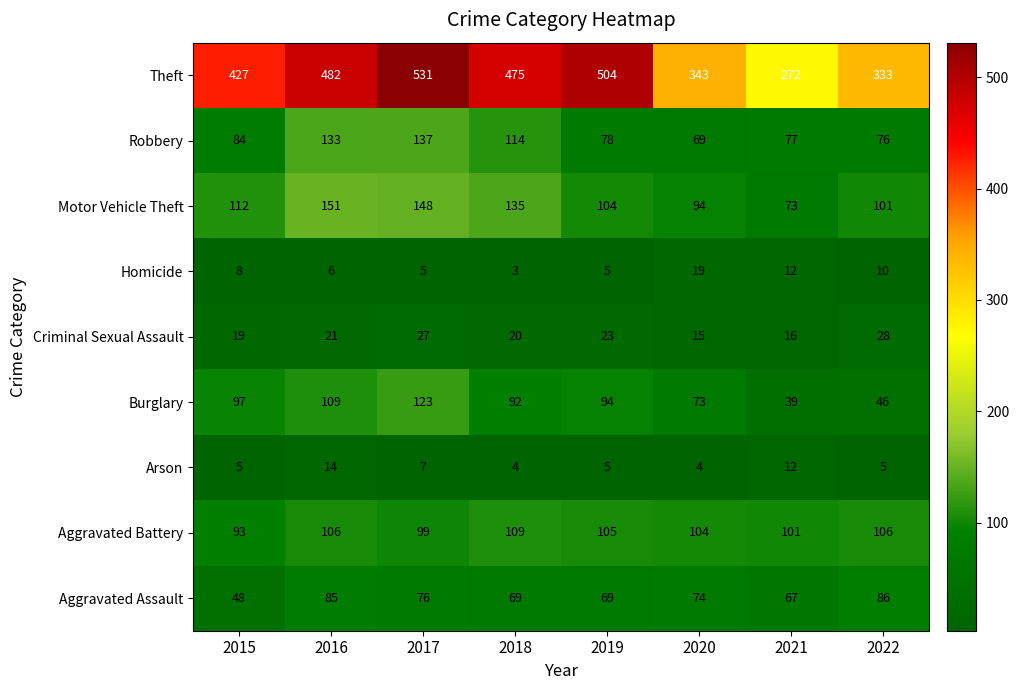

Rank the series at 2020 from highest to lowest value.

Theft, Aggravated Battery, Motor Vehicle Theft, Aggravated Assault, Burglary, Robbery, Homicide, Criminal Sexual Assault, Arson